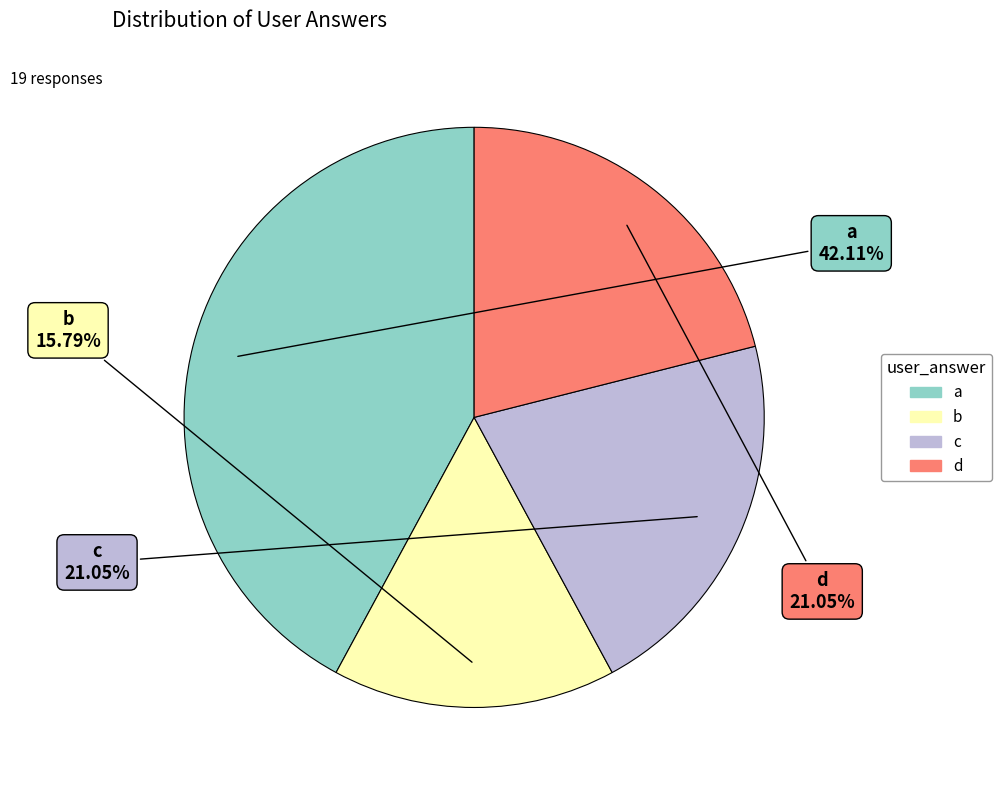

Which has a higher value, a or b?

a